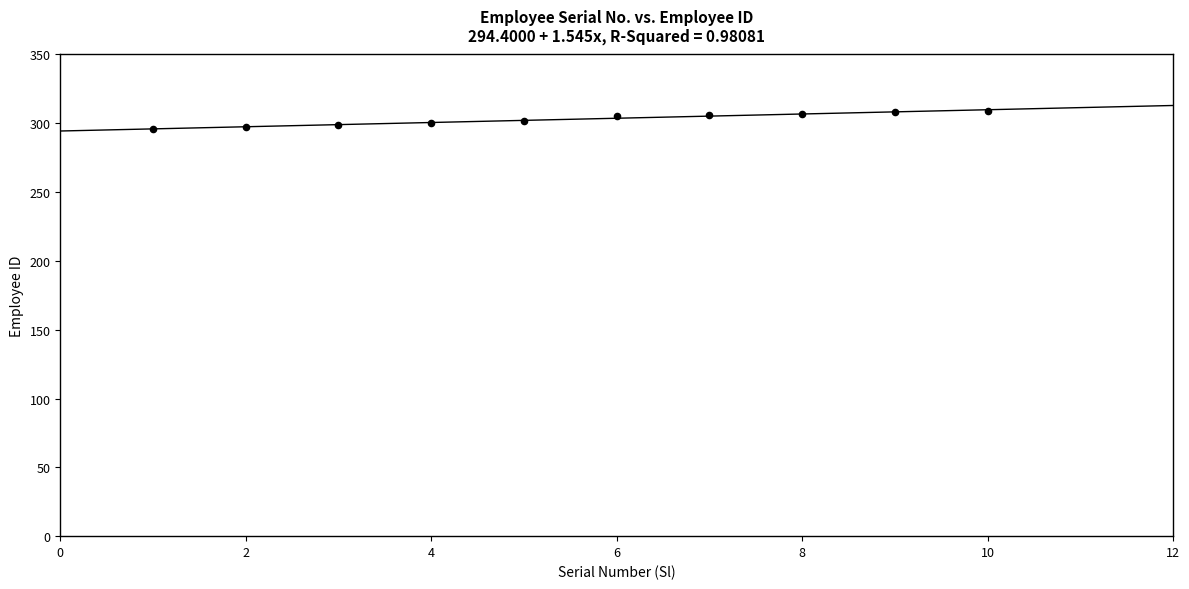

What is the range of X values (max minus min)?

9